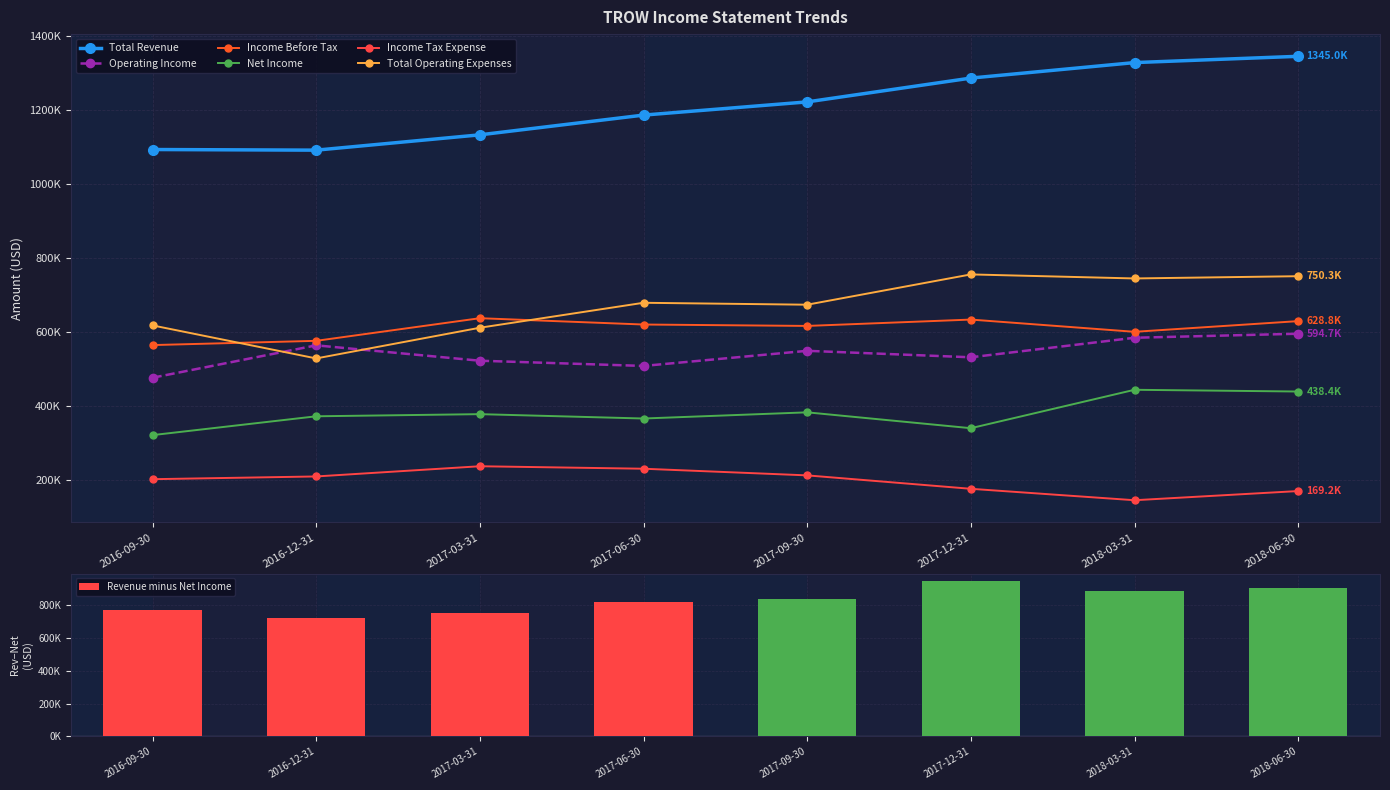

What is the difference between the highest and lowest values at 2017-03-31?

896300